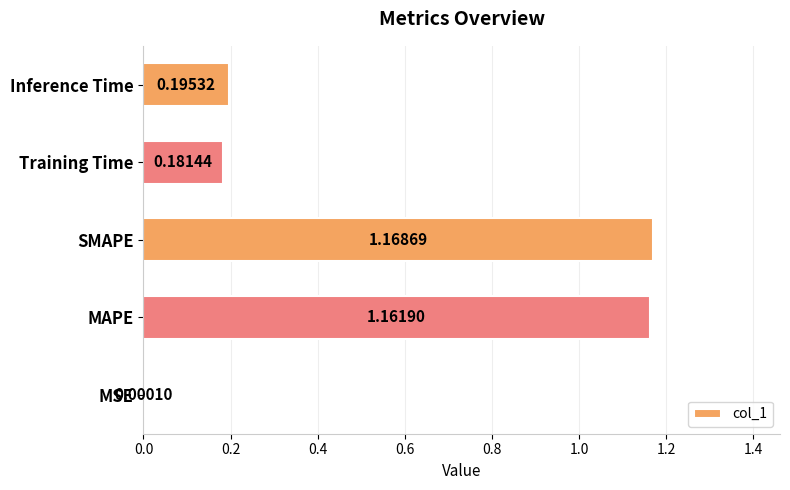

Which category has the highest value across all series?

SMAPE